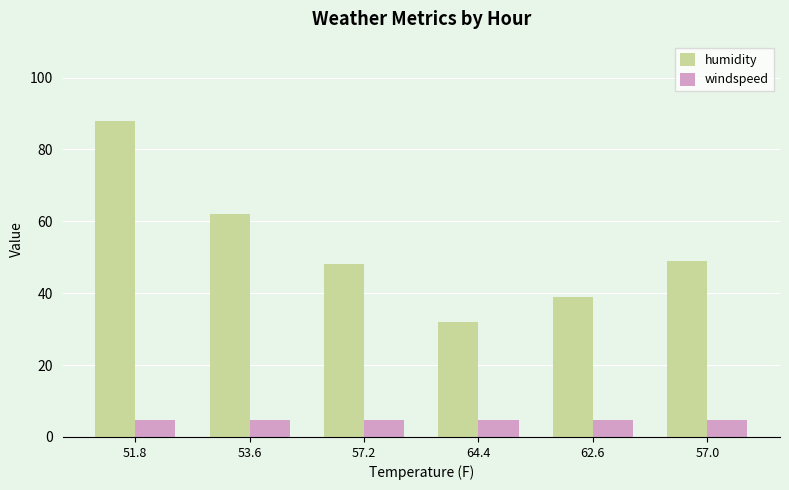

The windspeed series shows 4.6 at 64.4. True or false?

True